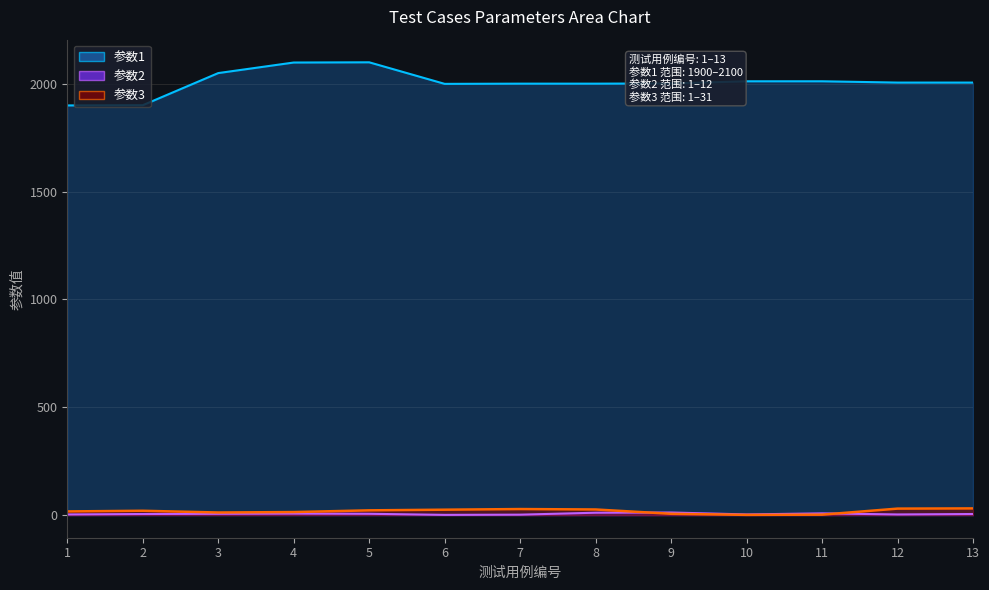

At which label is 参数3 closest to 16?

1